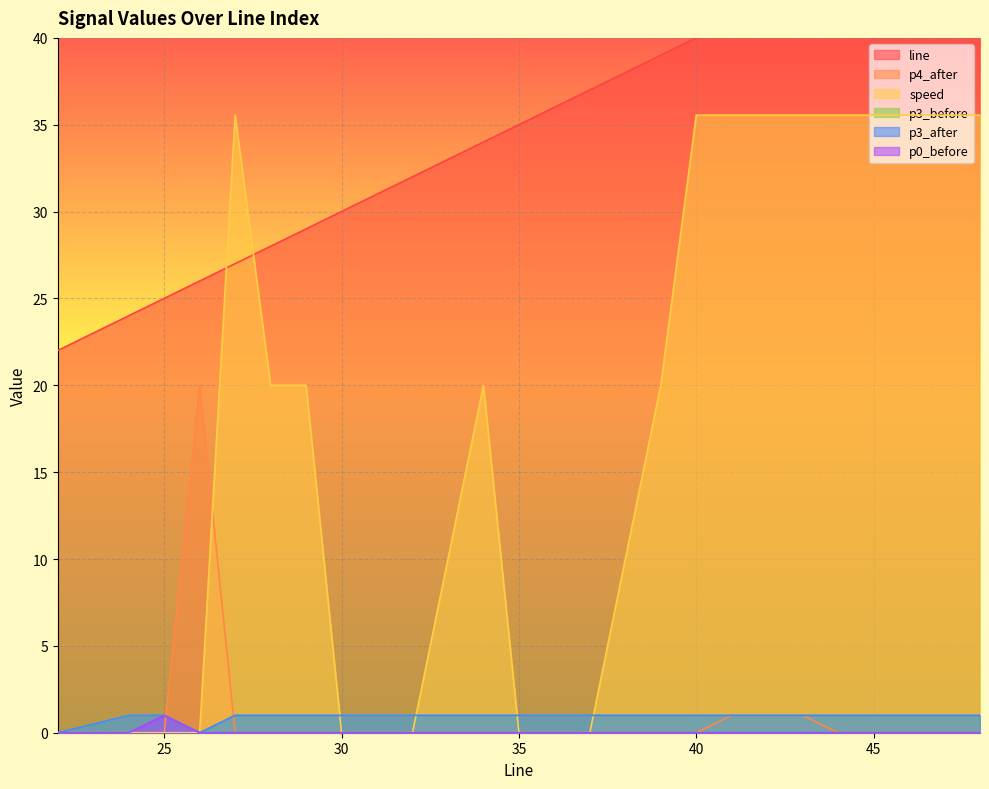

True or false: speed has more than 0 interior local peaks.

True